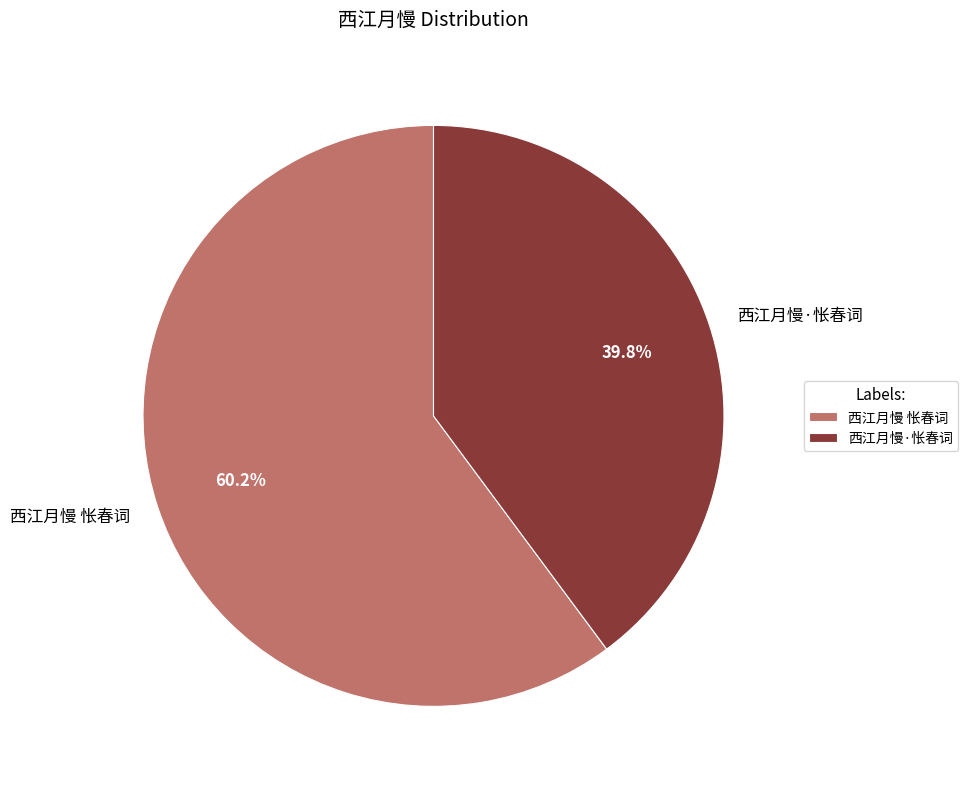

What percentage is the 西江月慢·怅春词 slice, to the nearest percent?

40%